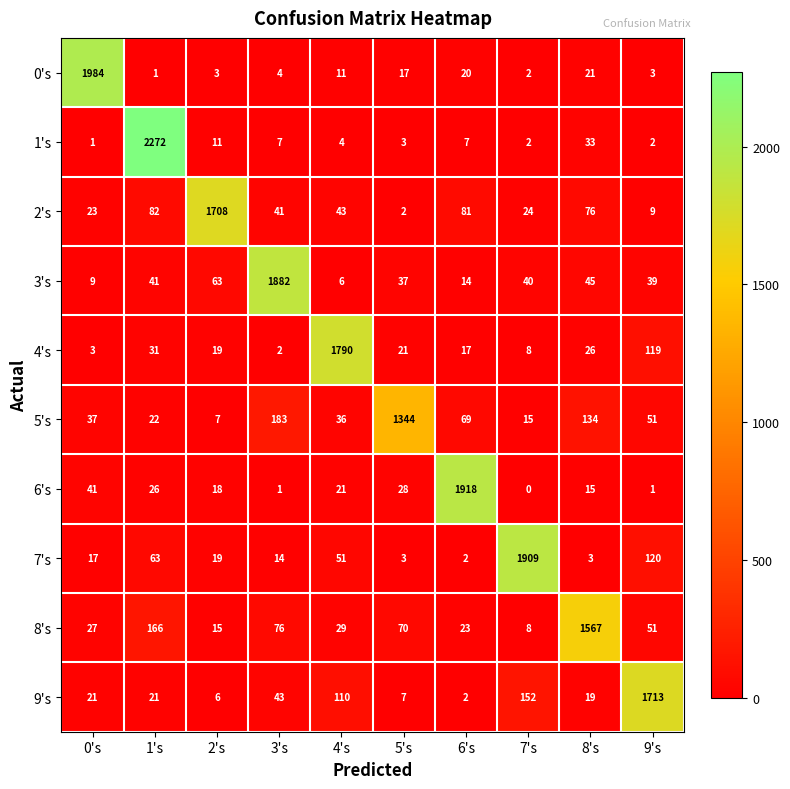

How many categories are shown in the chart?

10